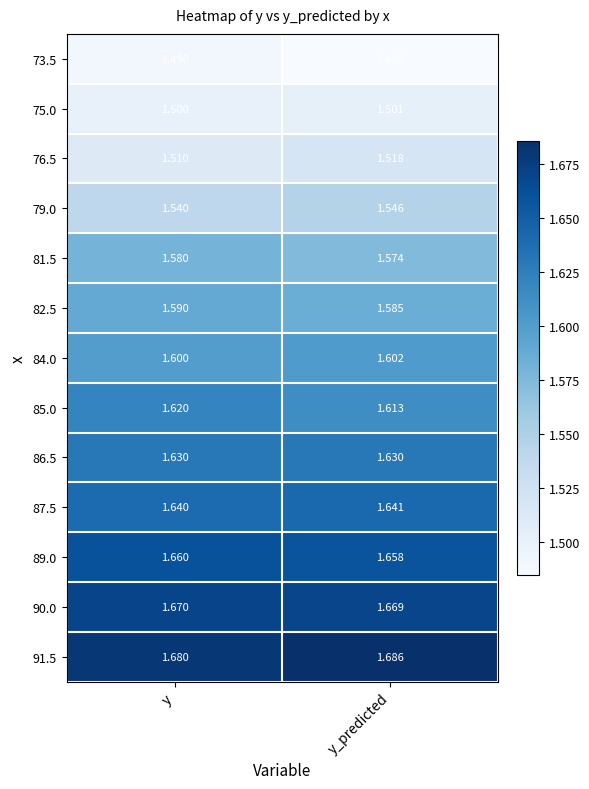

At which label is 85.0 closest to 1?

y_predicted